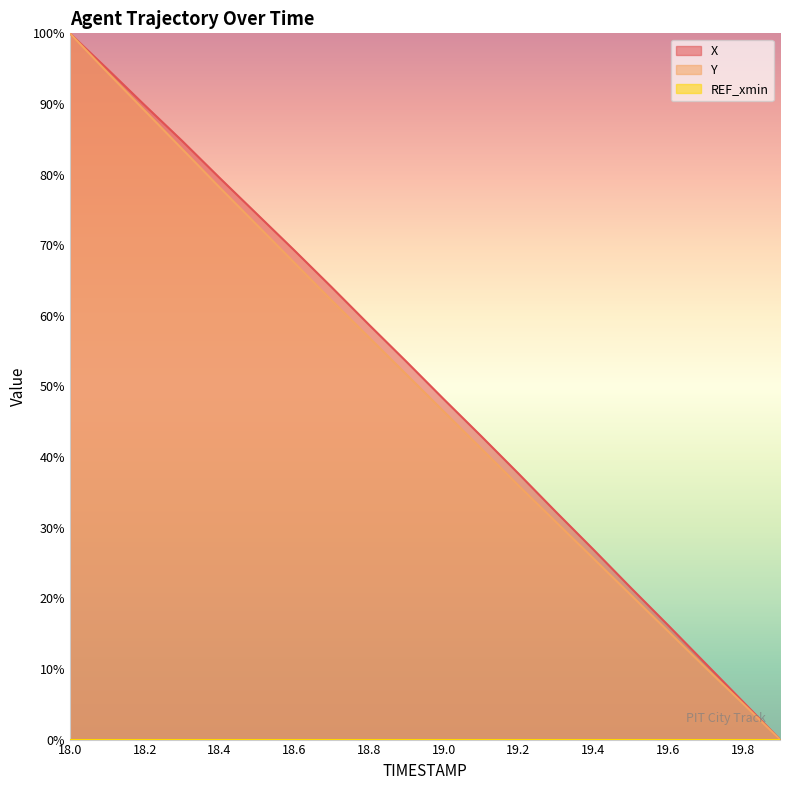

How many values in the Y series exceed 51?

10